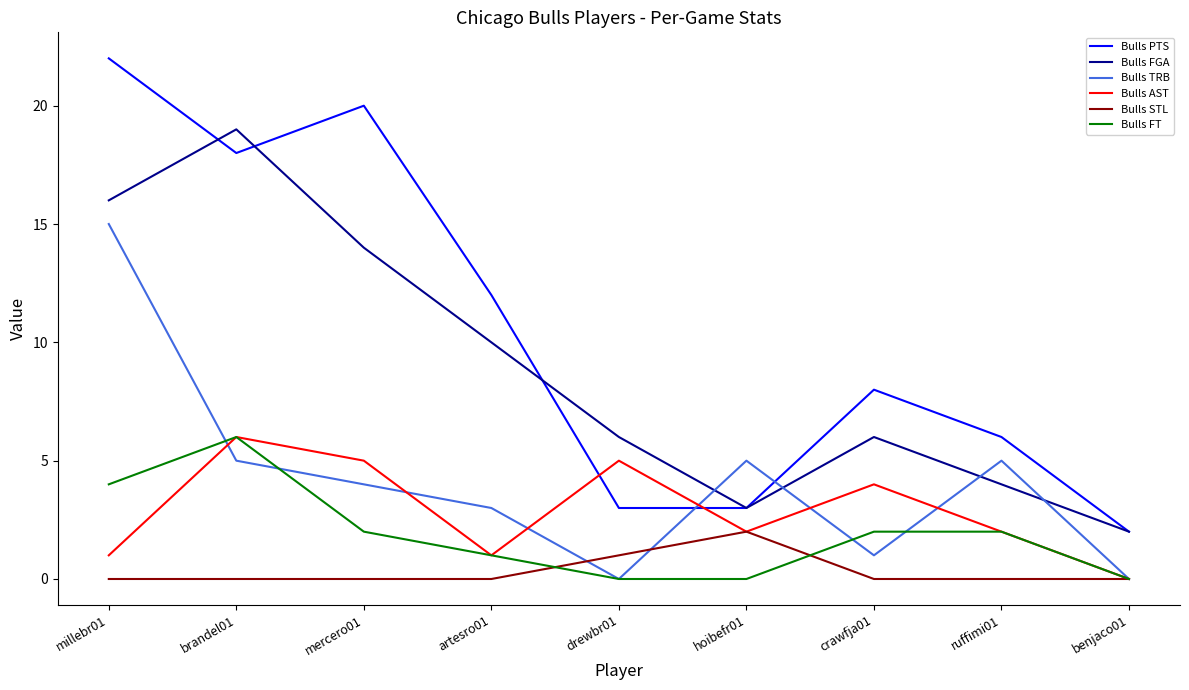

Which series has the largest range (max minus min)?

Bulls PTS